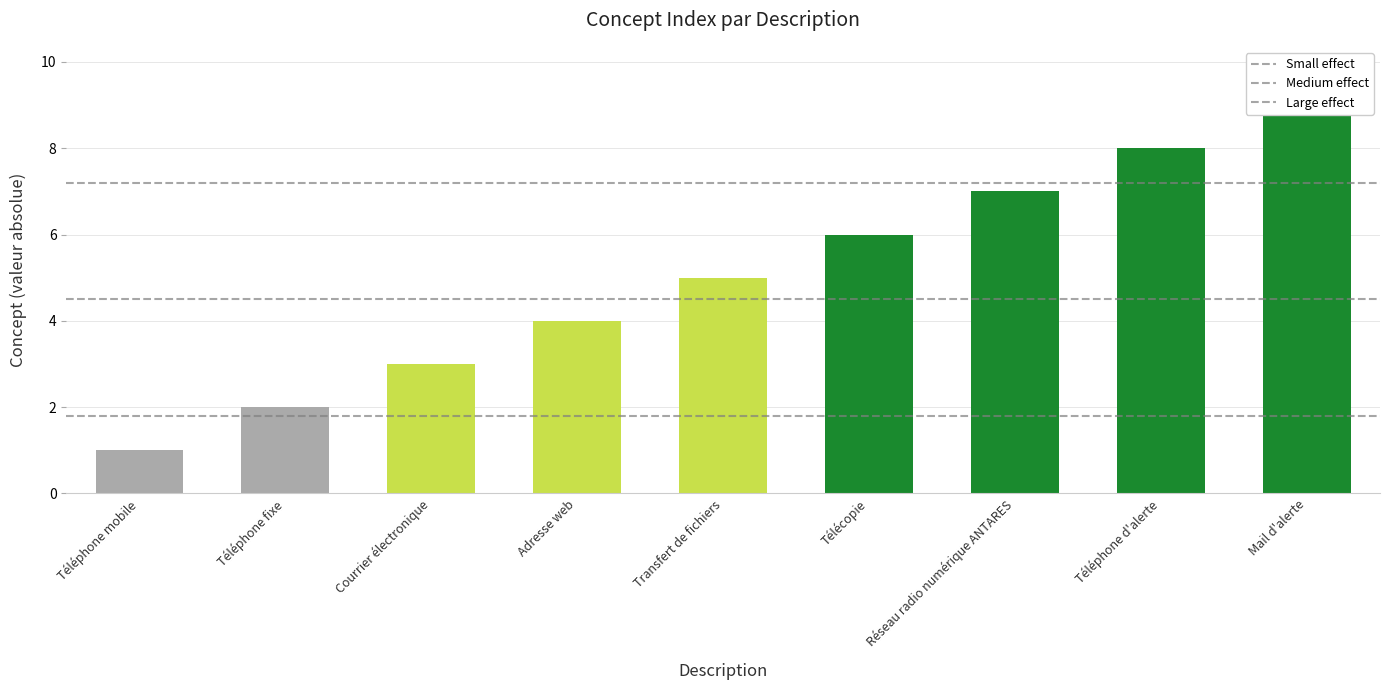

Rank the categories by value from highest to lowest.

Mail d'alerte, Téléphone d'alerte, Réseau radio numérique ANTARES, Télécopie, Transfert de fichiers, Adresse web, Courrier électronique, Téléphone fixe, Téléphone mobile